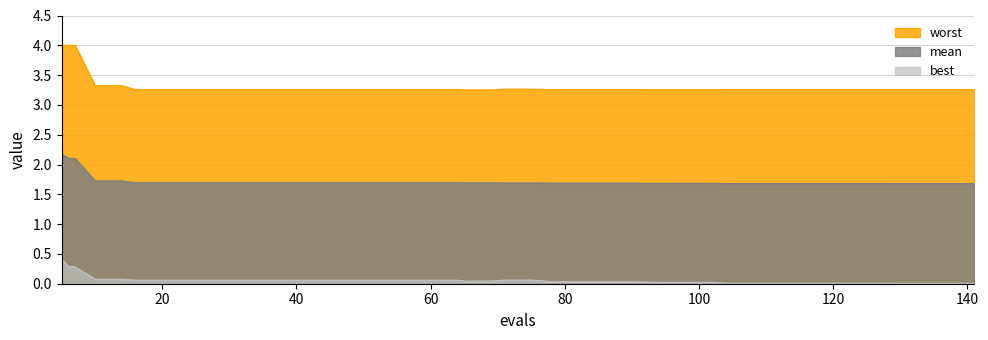

True or false: mean and worst cross at least once.

False